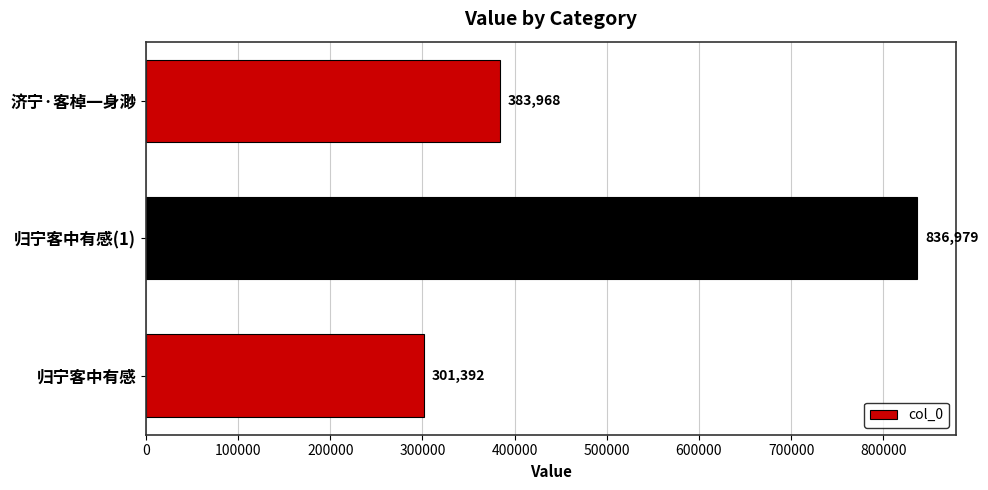

How many values are between 301392 and 836979?

3